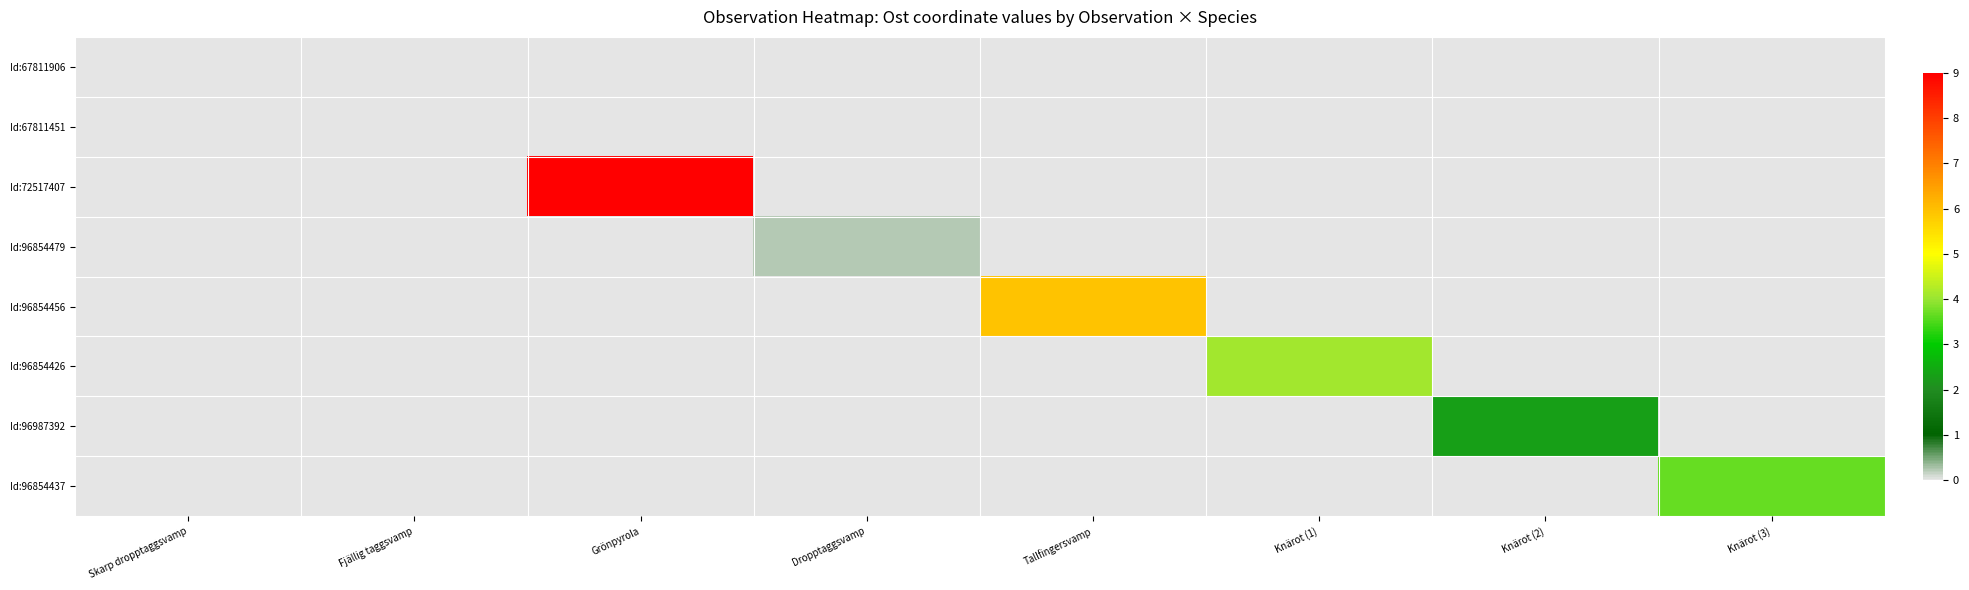

Reading left to right, what are all the values shown in this chart?

Id:67811906: Skarp dropptaggsvamp=0.0	Fjällig taggsvamp=0.0	Grönpyrola=0.0	Dropptaggsvamp=0.0	Tallfingersvamp=0.0	Knärot (1)=0.0	Knärot (2)=0.0	Knärot (3)=0.0
Id:67811451: Skarp dropptaggsvamp=0.0	Fjällig taggsvamp=0.0	Grönpyrola=0.0	Dropptaggsvamp=0.0	Tallfingersvamp=0.0	Knärot (1)=0.0	Knärot (2)=0.0	Knärot (3)=0.0
Id:72517407: Skarp dropptaggsvamp=0.0	Fjällig taggsvamp=0.0	Grönpyrola=9.0	Dropptaggsvamp=0.0	Tallfingersvamp=0.0	Knärot (1)=0.0	Knärot (2)=0.0	Knärot (3)=0.0
Id:96854479: Skarp dropptaggsvamp=0.0	Fjällig taggsvamp=0.0	Grönpyrola=0.0	Dropptaggsvamp=0.2	Tallfingersvamp=0.0	Knärot (1)=0.0	Knärot (2)=0.0	Knärot (3)=0.0
Id:96854456: Skarp dropptaggsvamp=0.0	Fjällig taggsvamp=0.0	Grönpyrola=0.0	Dropptaggsvamp=0.0	Tallfingersvamp=5.9	Knärot (1)=0.0	Knärot (2)=0.0	Knärot (3)=0.0
Id:96854426: Skarp dropptaggsvamp=0.0	Fjällig taggsvamp=0.0	Grönpyrola=0.0	Dropptaggsvamp=0.0	Tallfingersvamp=0.0	Knärot (1)=4.1	Knärot (2)=0.0	Knärot (3)=0.0
Id:96987392: Skarp dropptaggsvamp=0.0	Fjällig taggsvamp=0.0	Grönpyrola=0.0	Dropptaggsvamp=0.0	Tallfingersvamp=0.0	Knärot (1)=0.0	Knärot (2)=2.3	Knärot (3)=0.0
Id:96854437: Skarp dropptaggsvamp=0.0	Fjällig taggsvamp=0.0	Grönpyrola=0.0	Dropptaggsvamp=0.0	Tallfingersvamp=0.0	Knärot (1)=0.0	Knärot (2)=0.0	Knärot (3)=3.7